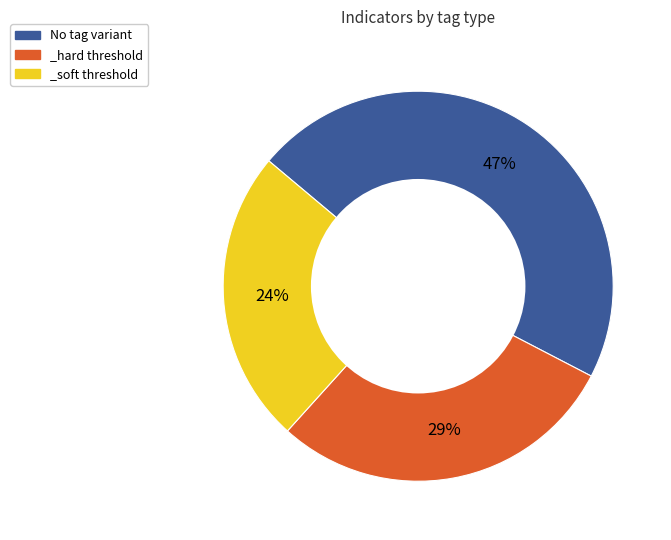

Which slice is the largest?

No tag variant